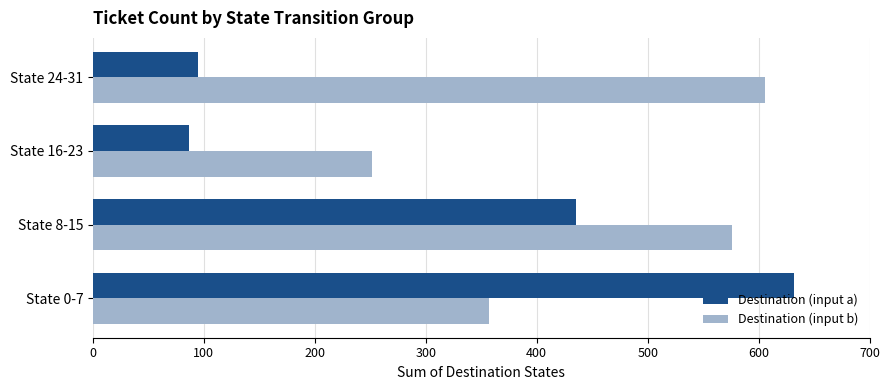

List the labels in order of Destination (input b) value, largest first.

State 24-31, State 8-15, State 0-7, State 16-23